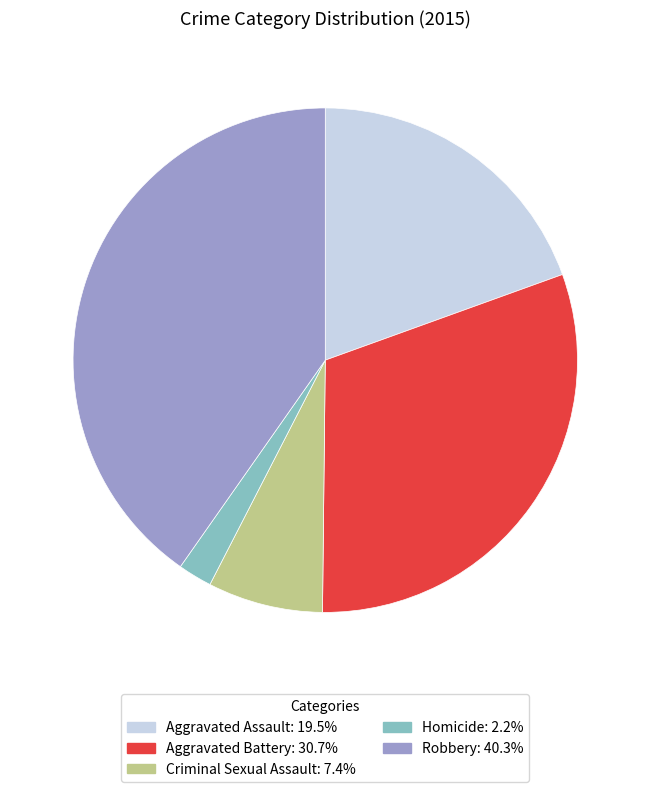

What is the smallest slice in the pie chart?

Homicide